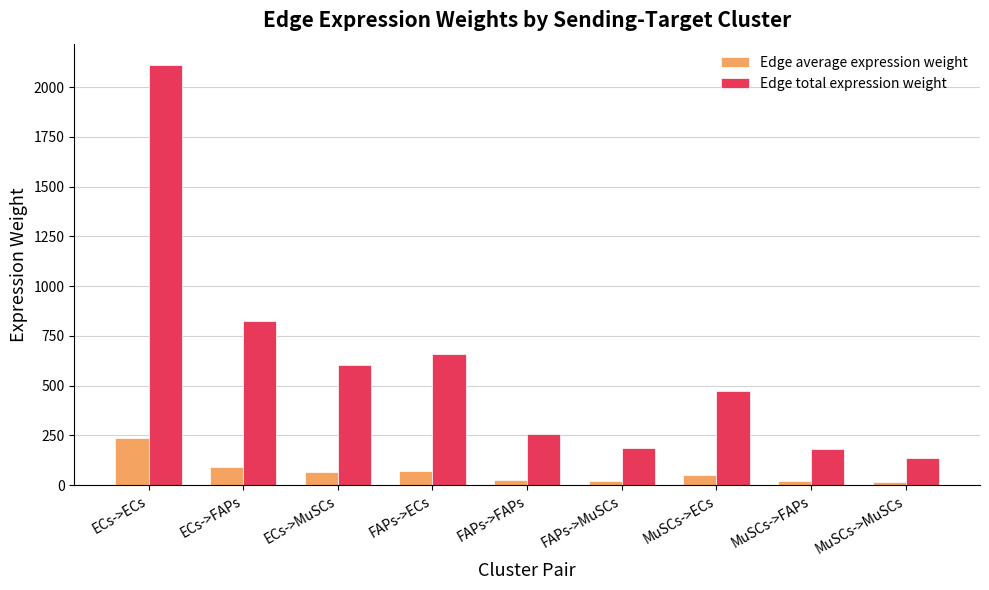

The value of Edge average expression weight at ECs->ECs is 234.8. True or false?

True